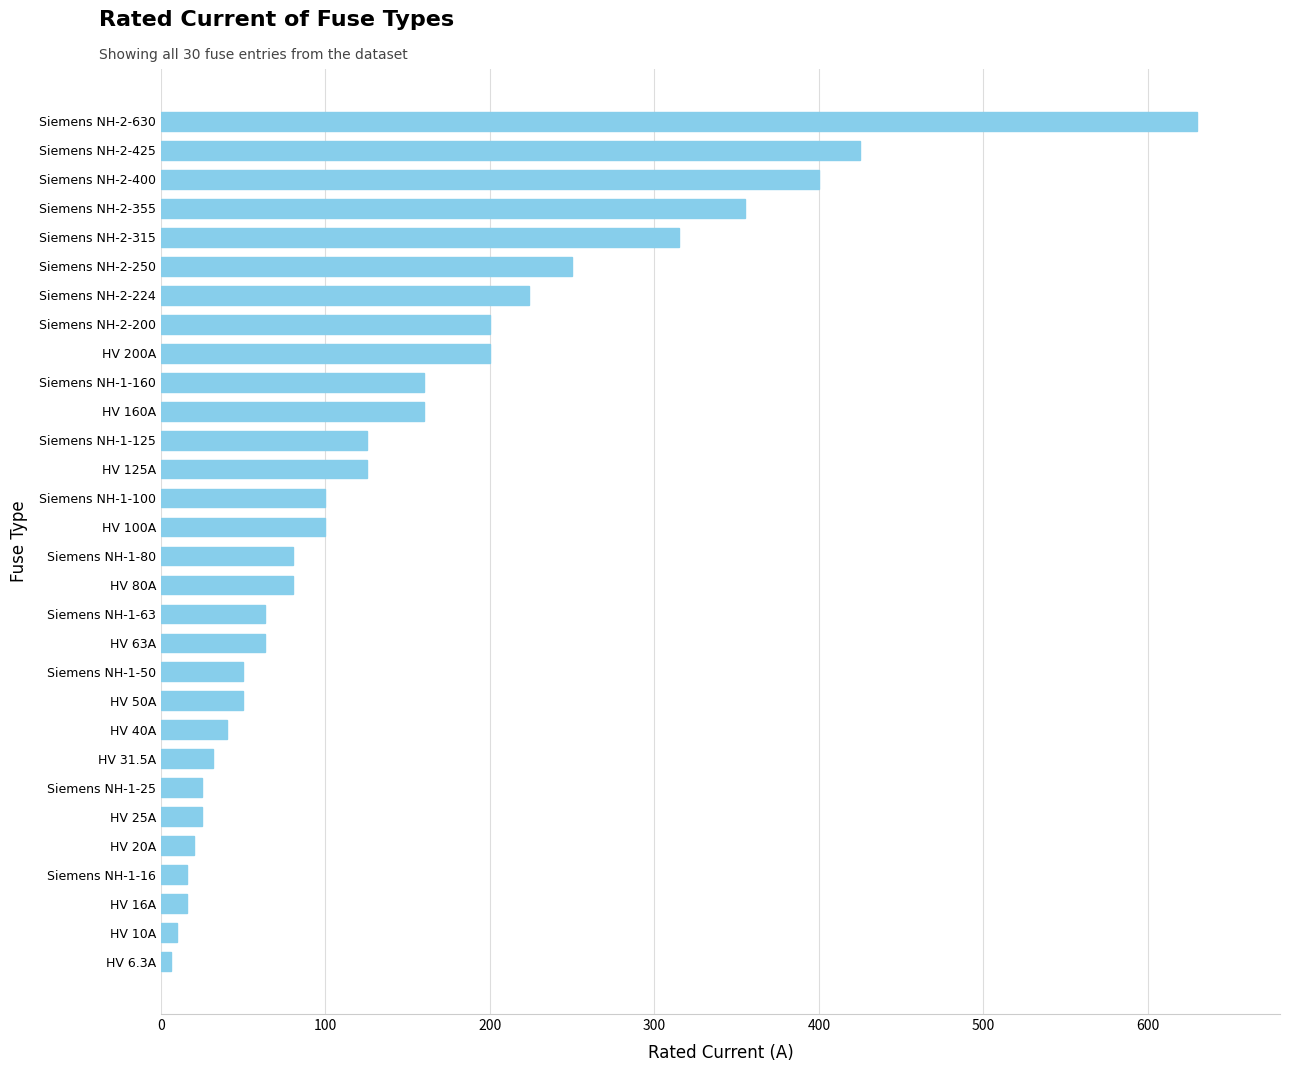

What is the difference between the values at HV 125A and Siemens NH-1-160?

35.0